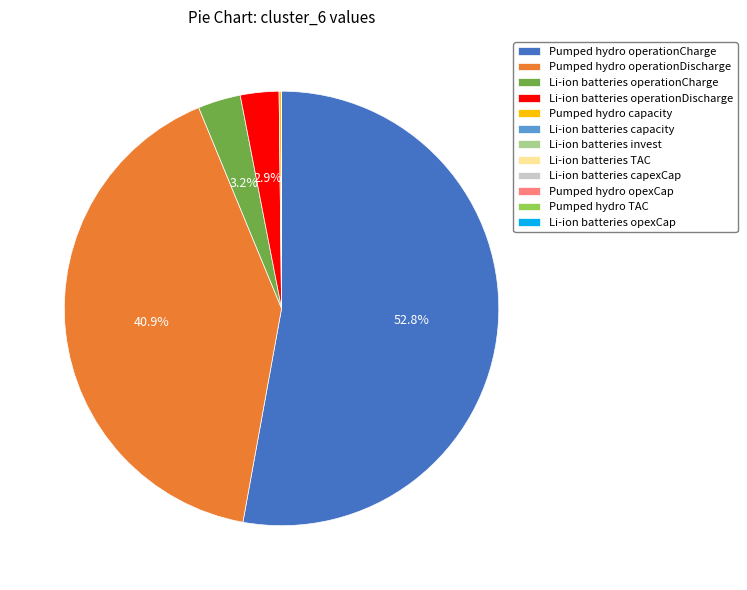

Which slice represents more than half of the pie?

Pumped hydro operationCharge